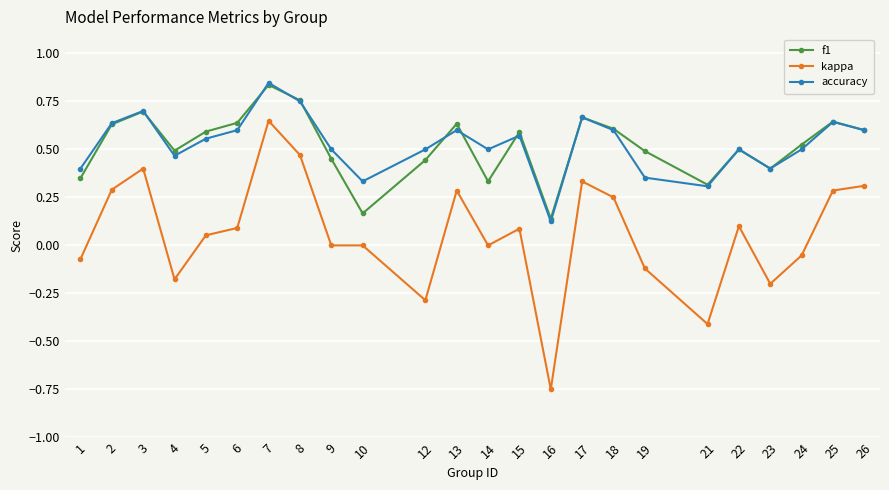

At which category does the chart reach its minimum across all series?

16